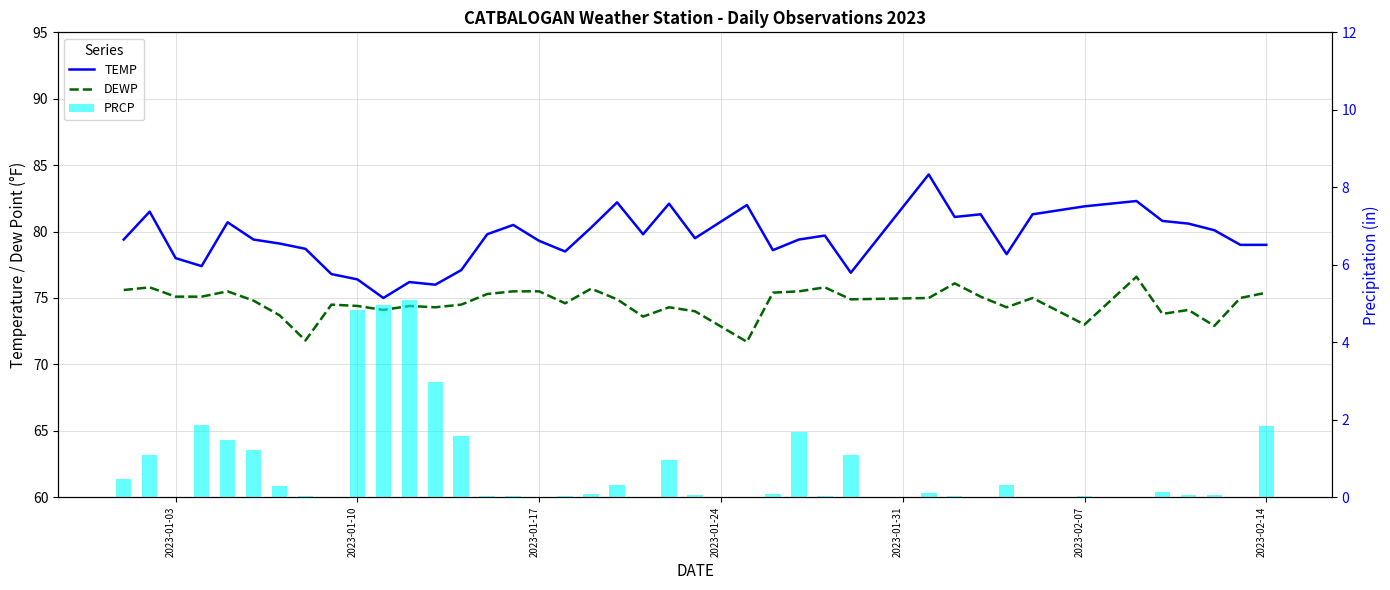

The value of TEMP at 21 is 119.3. True or false?

False